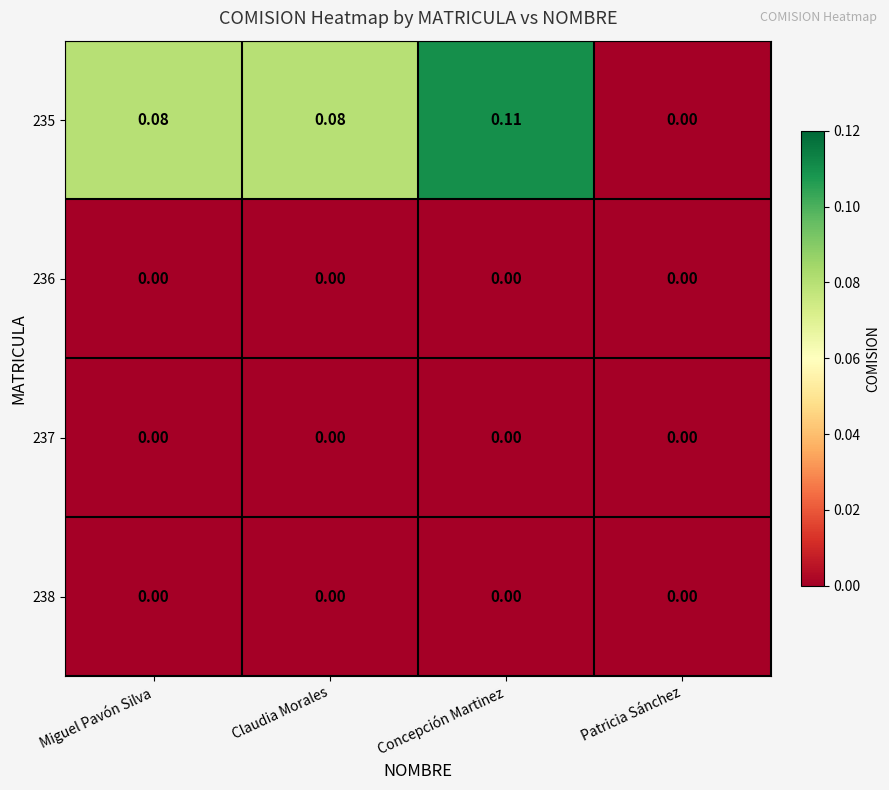

At which category is the sum across all series the highest?

Concepción Martinez